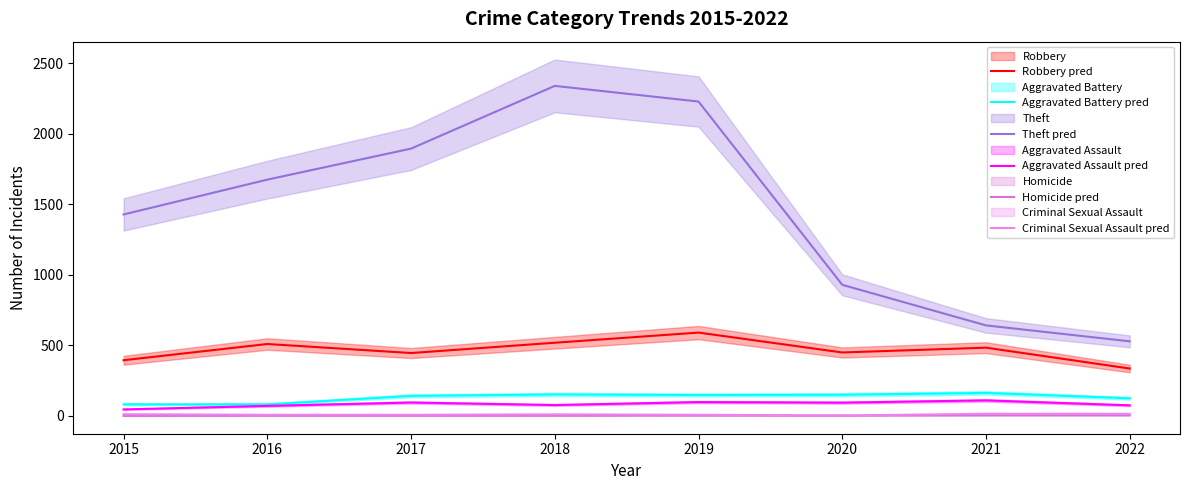

What is the sum of the Criminal Sexual Assault pred values at 2016 and 2021?

23